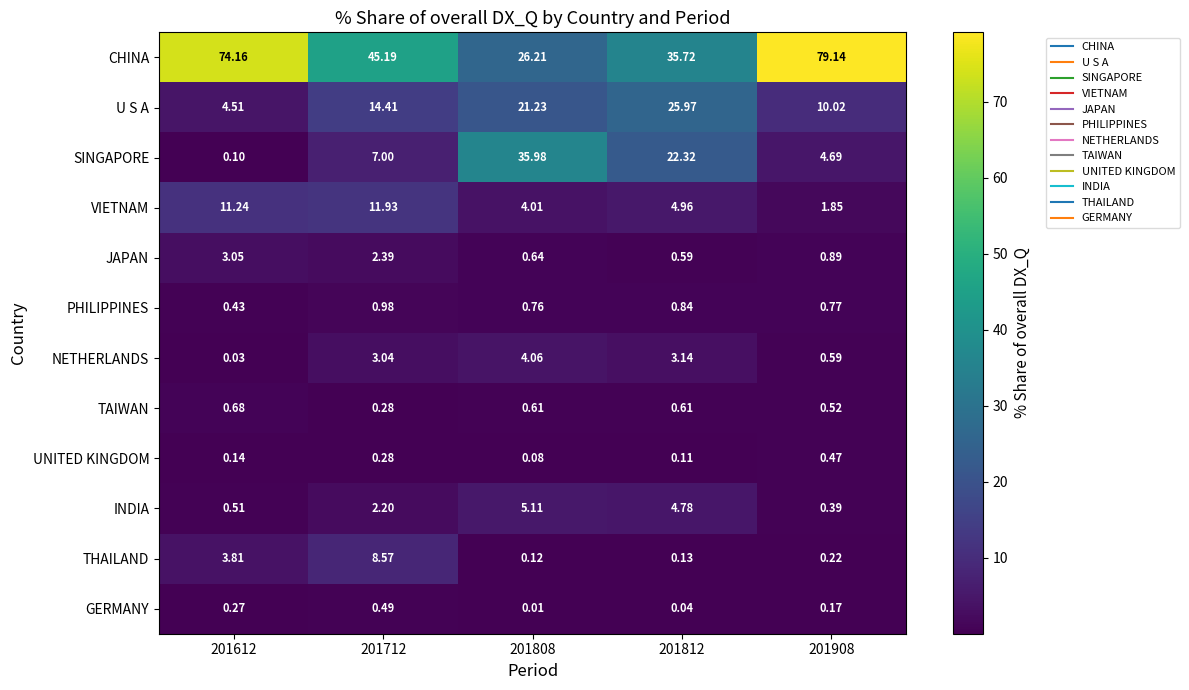

Which series has the widest spread of values?

CHINA